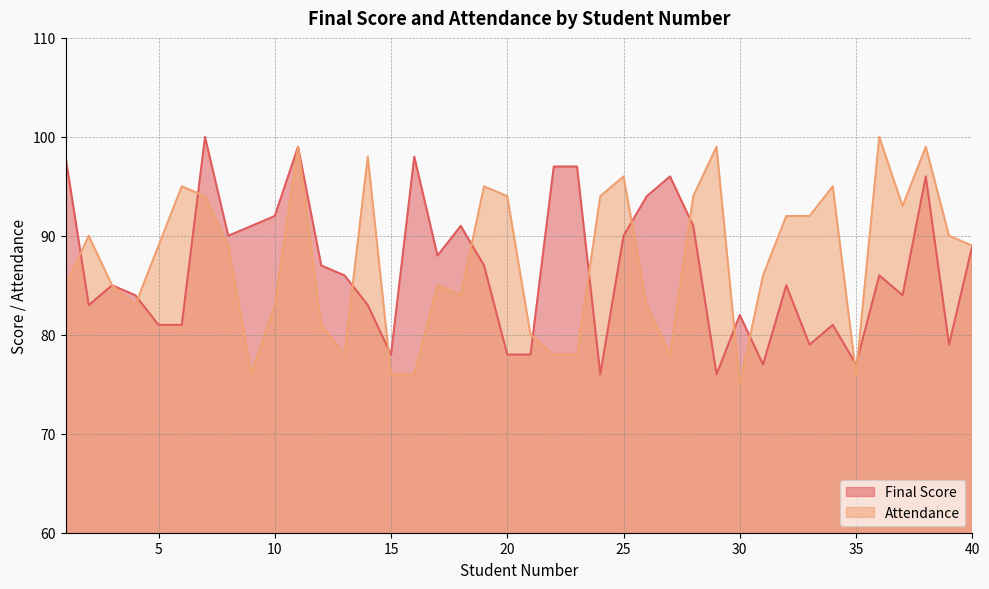

List the series in order of their peak value, lowest first.

Final Score, Attendance